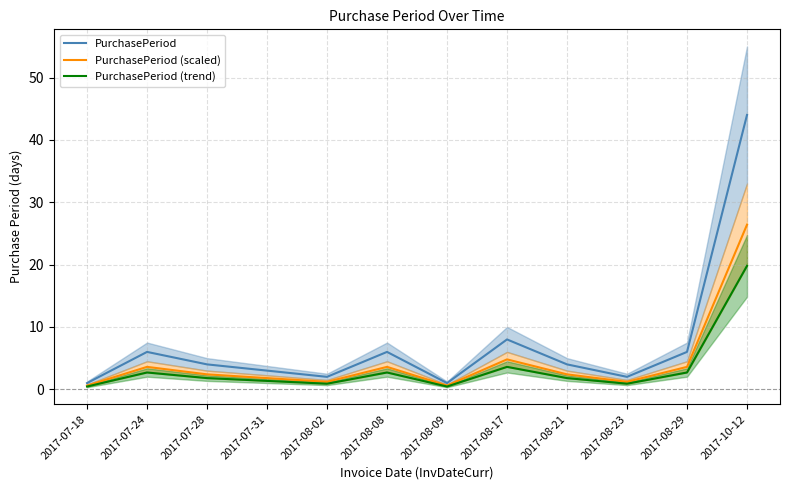

How many lines are shown in the chart?

3